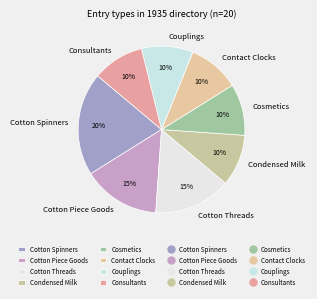

To the nearest percent, what is the combined percentage of Cosmetics and Contact Clocks?

20%